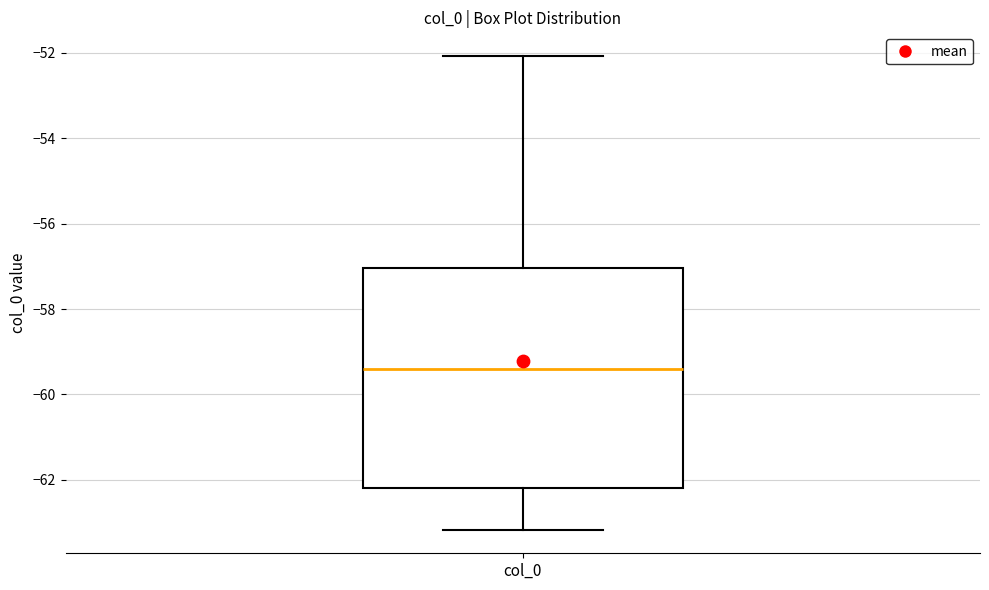

Transcribe this box plot: give where the median line is, the range the box spans, and where the two whiskers end, as read against the y-axis. The values are not printed on the chart, so give them approximately, as read against the axis.

median -59.4, box -62.2 to -57.0, whiskers -63.2 to -52.0